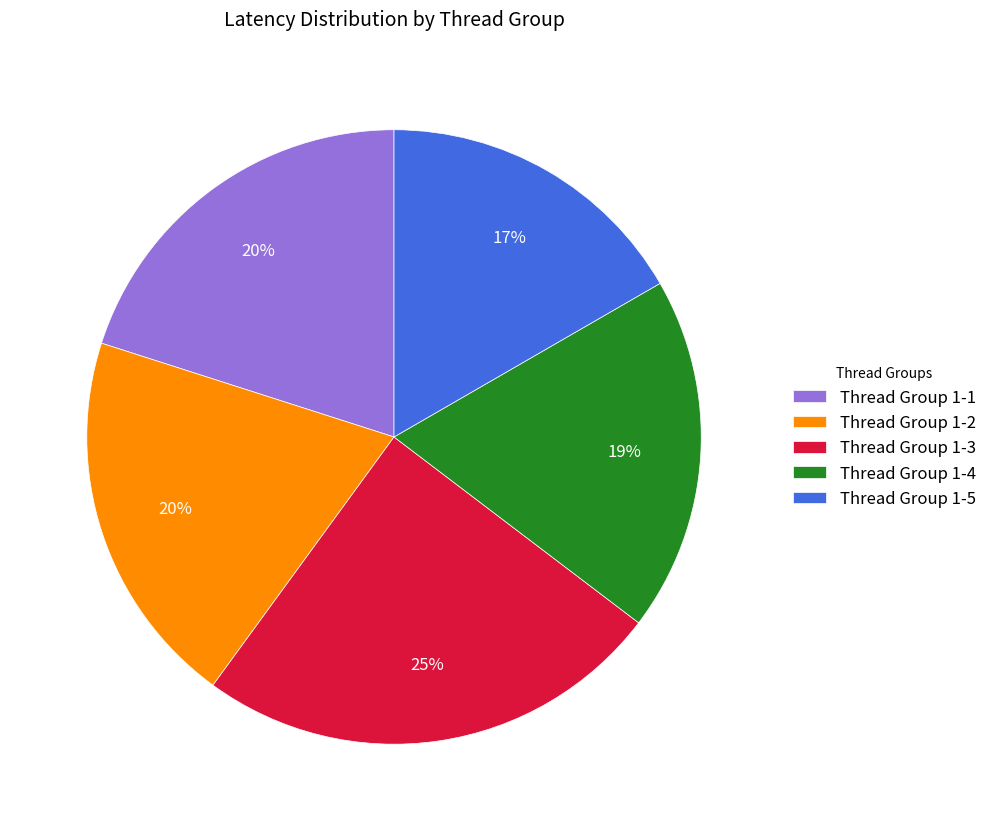

To the nearest percent, what percentage of the pie is Thread Group 1-2?

20%